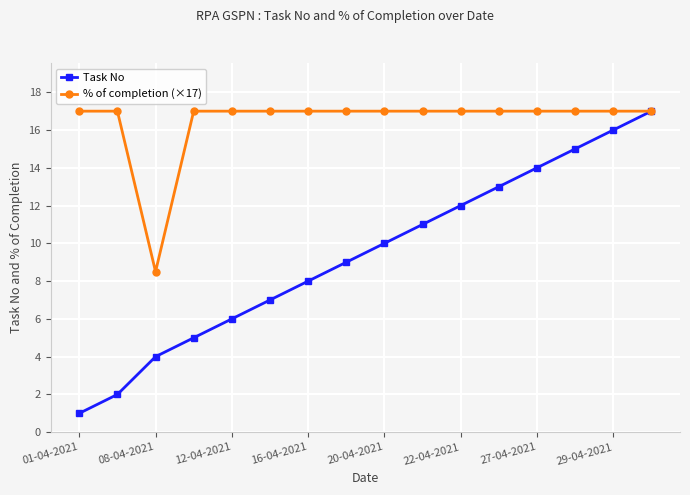

True or false: Task No has more than 2 interior local peaks.

False